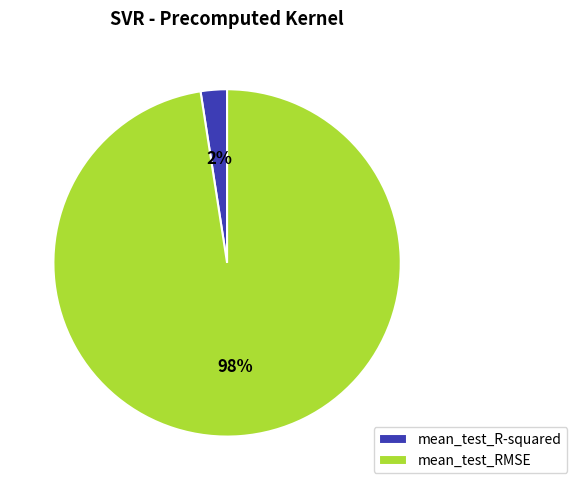

Is the sum of mean_test_RMSE and mean_test_R-squared greater than half?

Yes